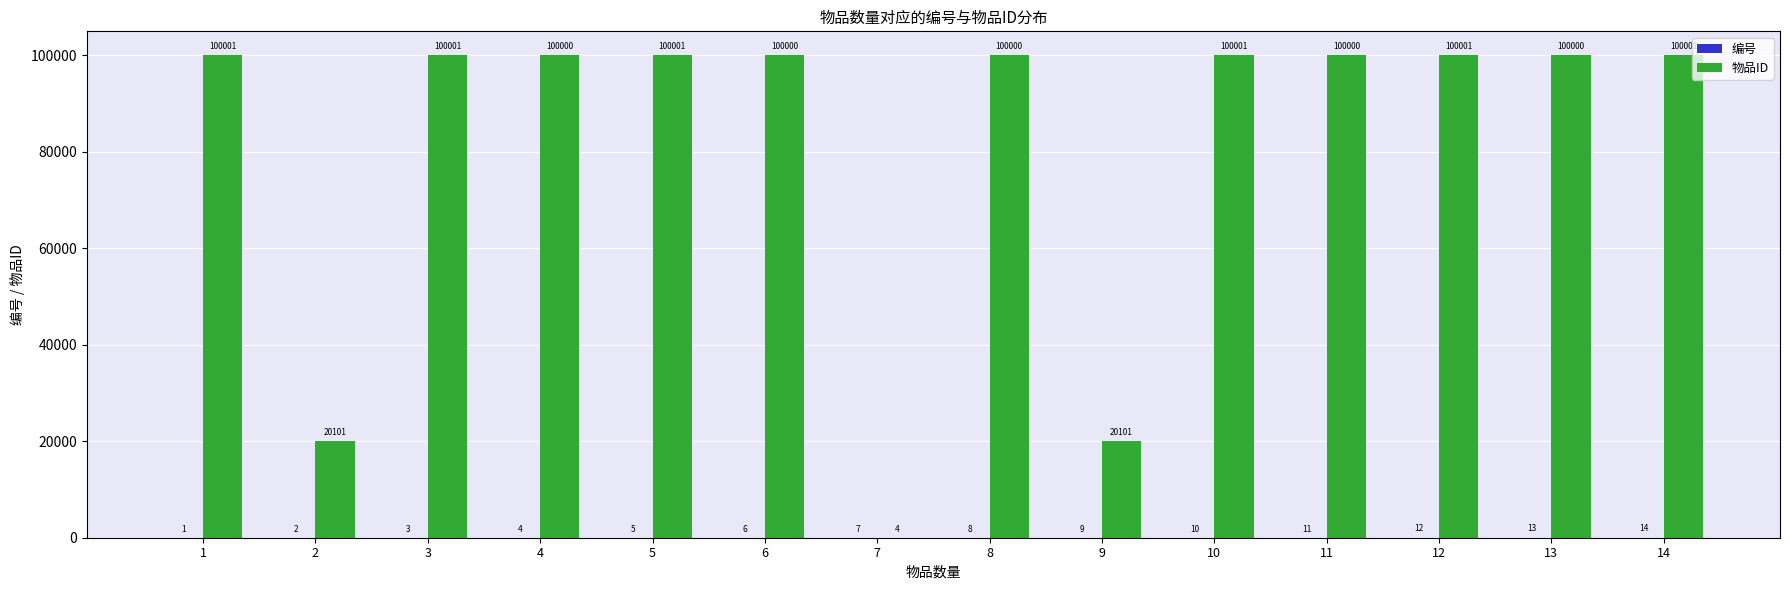

Where does the 物品ID series first go above 100000?

1